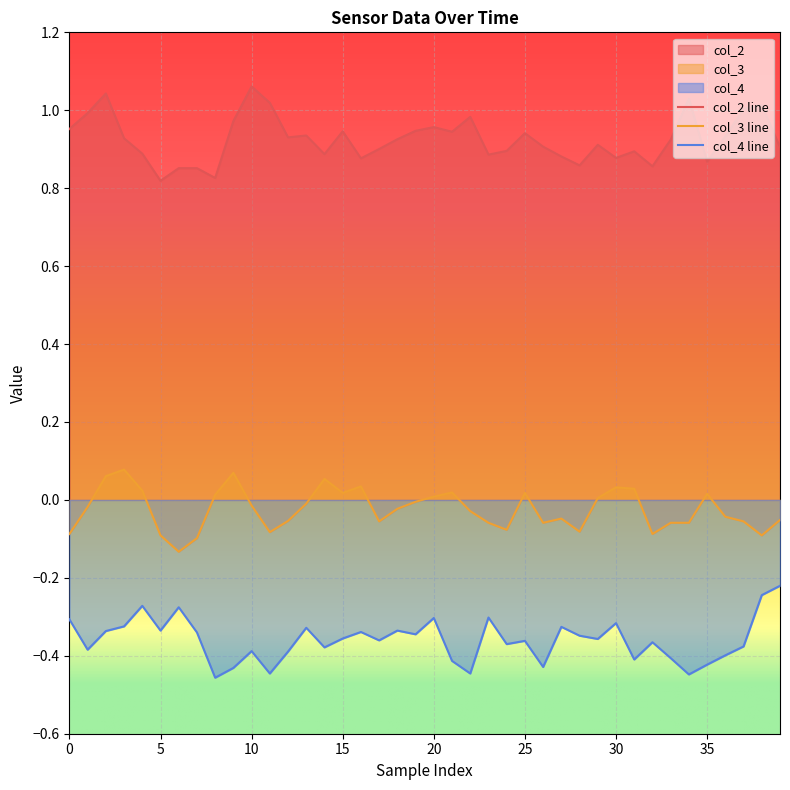

What is the sum of all col_3 values?

-1.0